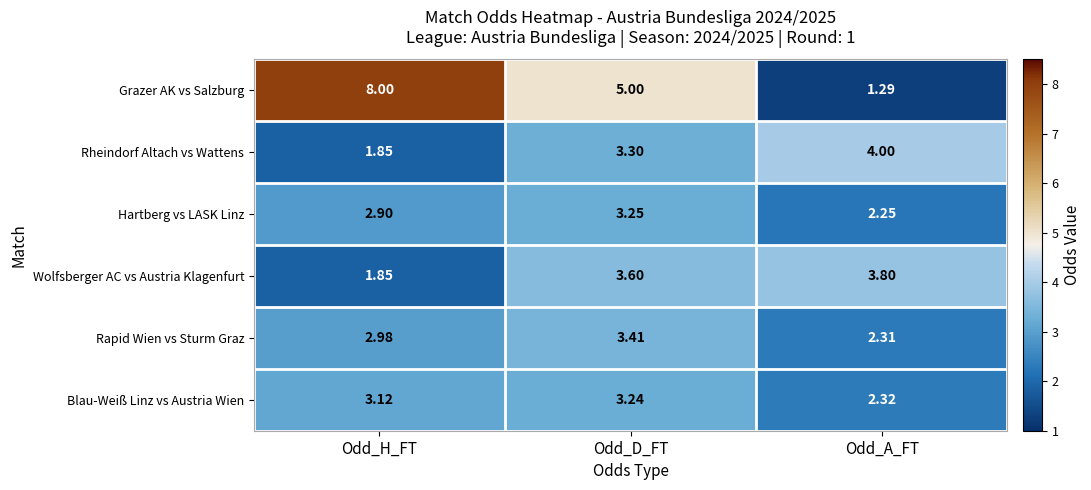

Which series changed the most between Odd_H_FT and Odd_A_FT?

Grazer AK vs Salzburg